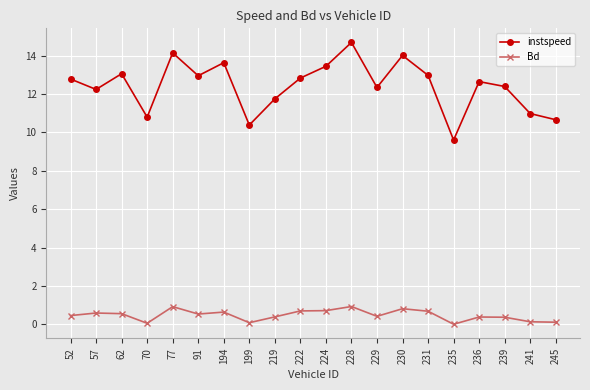

Count the number of categories in the chart.

20